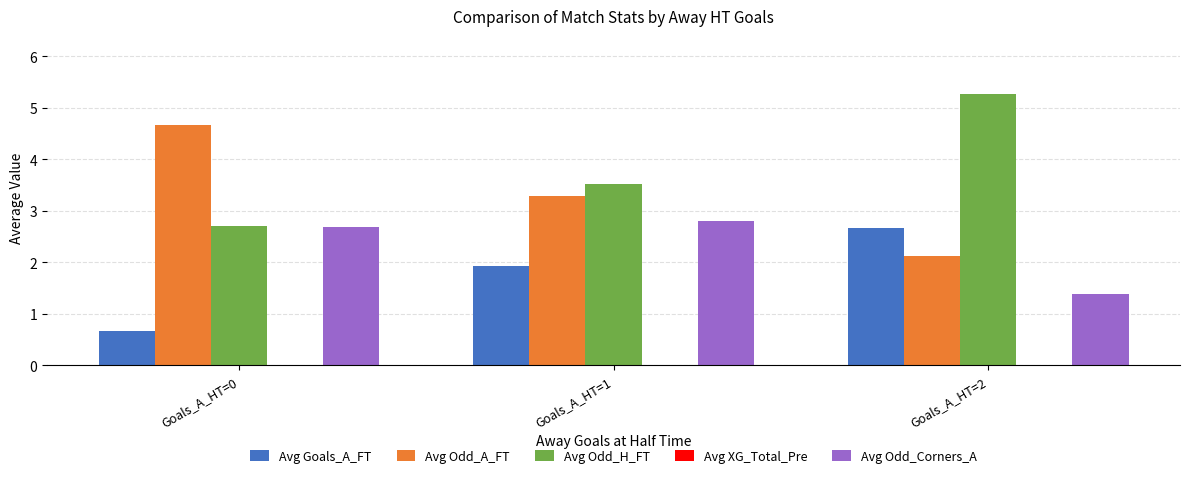

What is the difference between the highest and lowest values at Goals_A_HT=1?

1.6